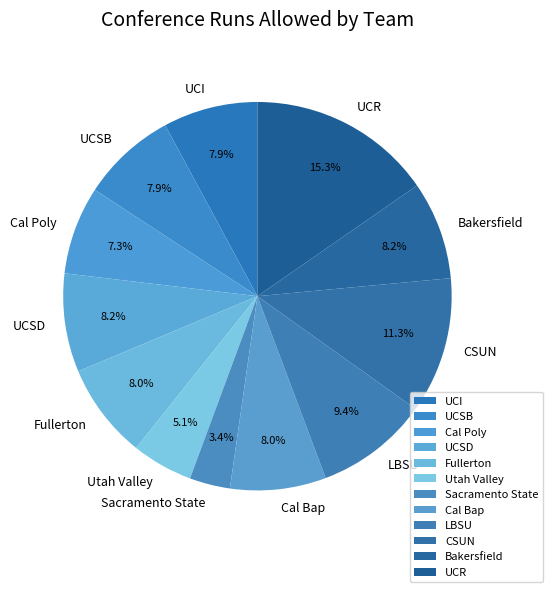

Approximately how many times larger is the value at UCSB compared to LBSU?

0.8